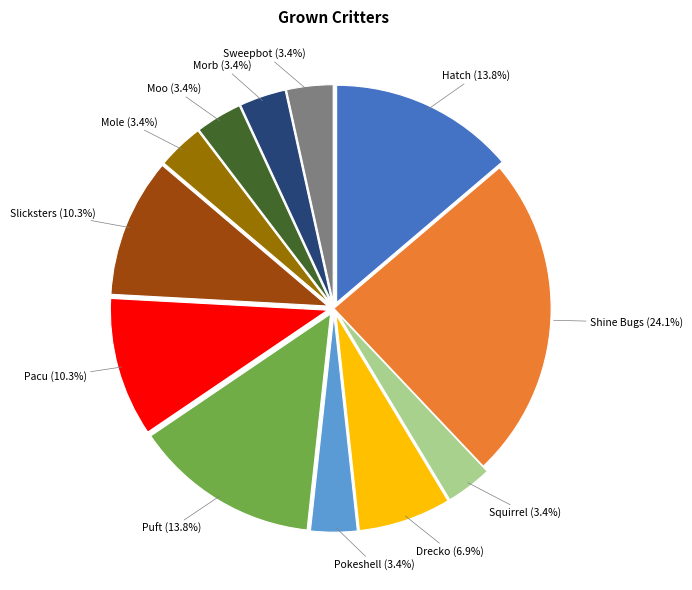

Is there any slice that represents more than half of the pie?

No